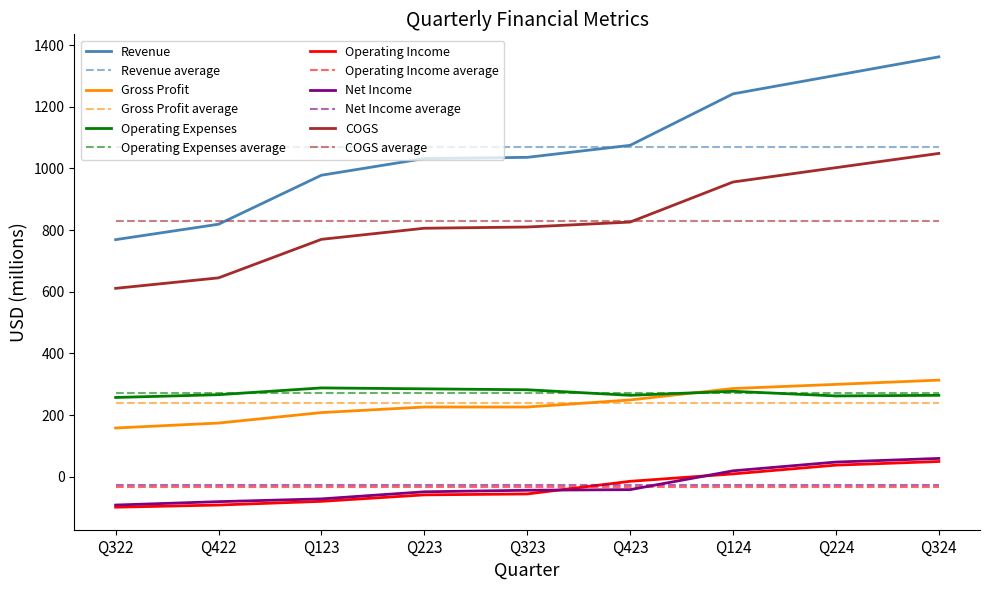

What is the maximum value shown in the chart?

1362.0